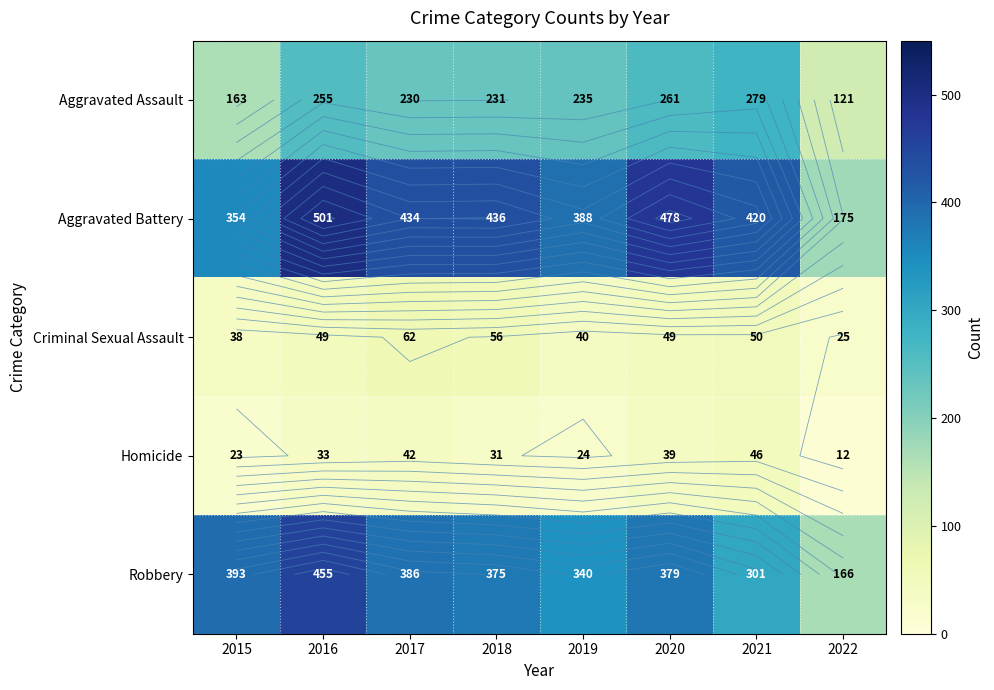

What is the highest value of the Aggravated Battery series?

501